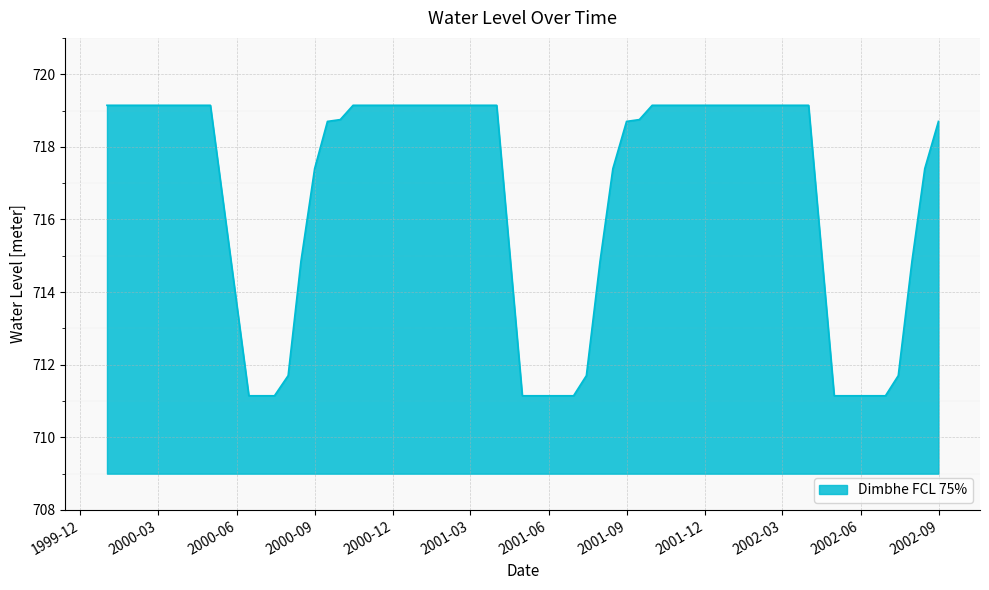

What is the maximum value shown in the chart?

719.1